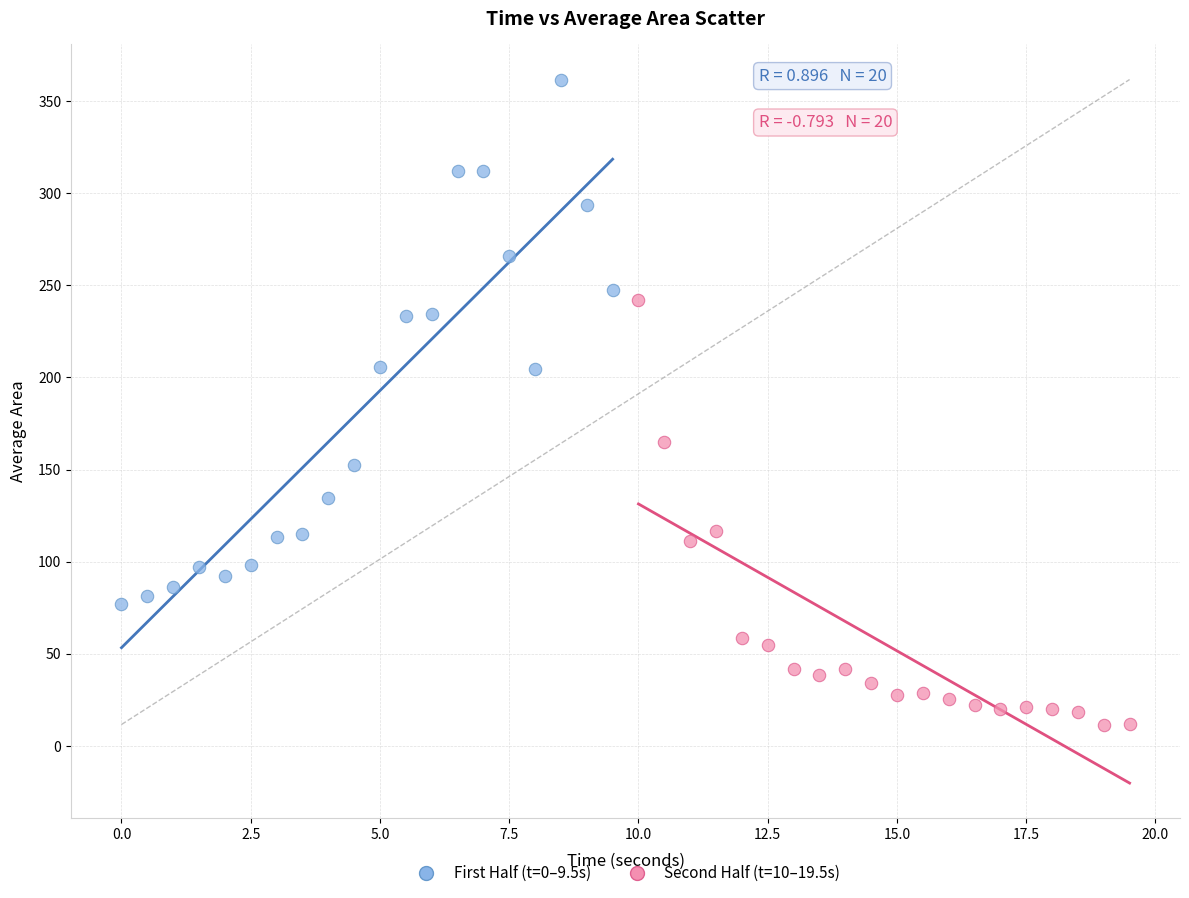

Which series has the largest Y range (max minus min)?

First Half (t=0–9.5s)